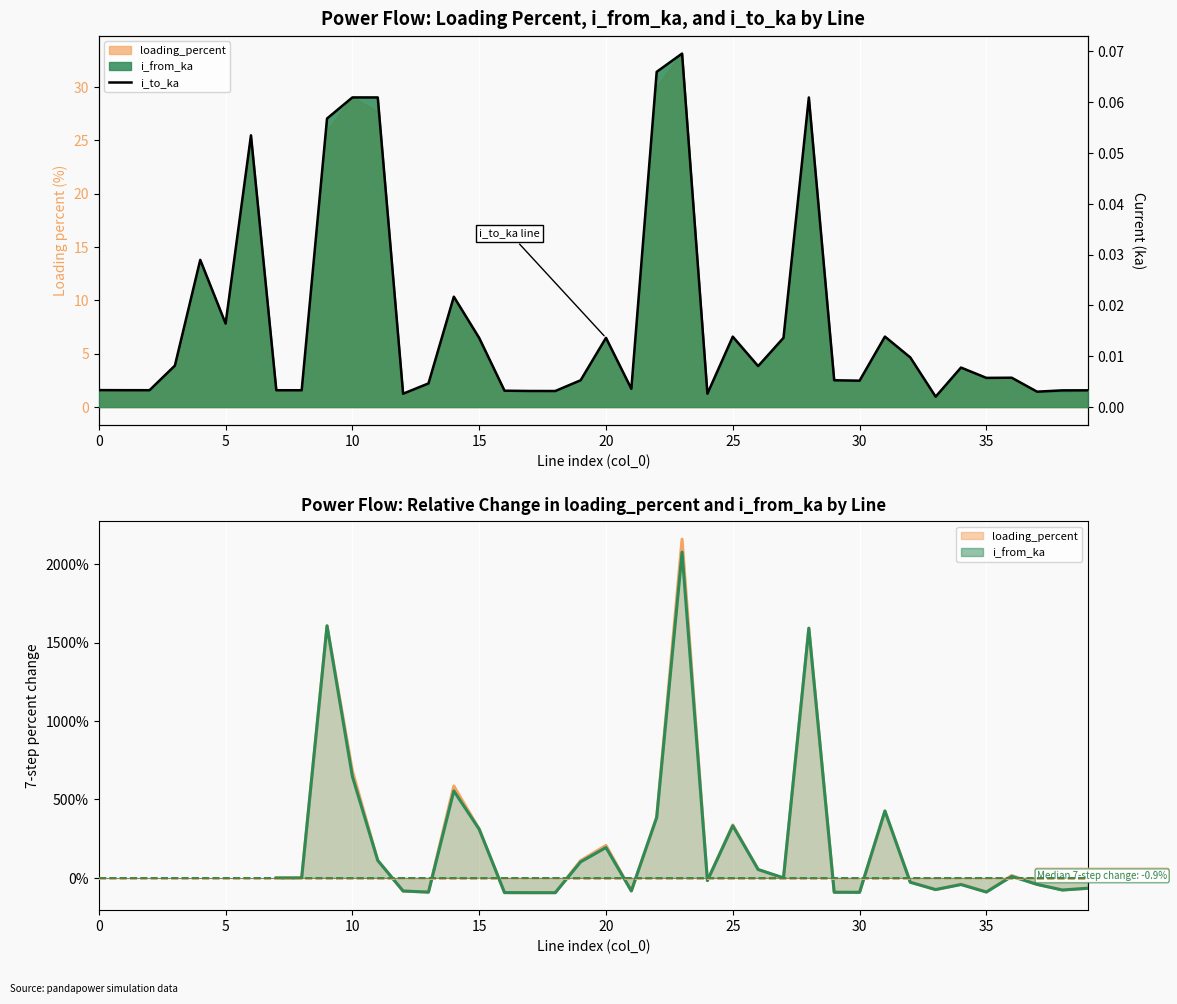

Which label corresponds to the largest value in the chart?

23